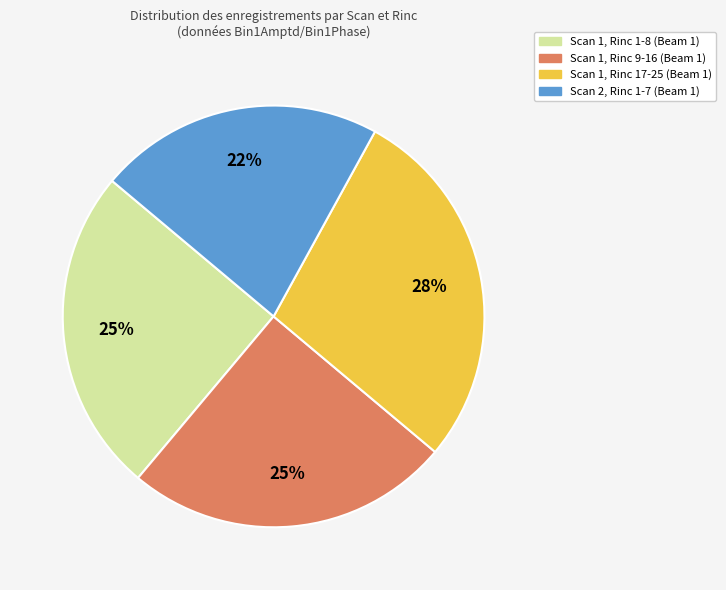

Does any single category account for the majority?

No